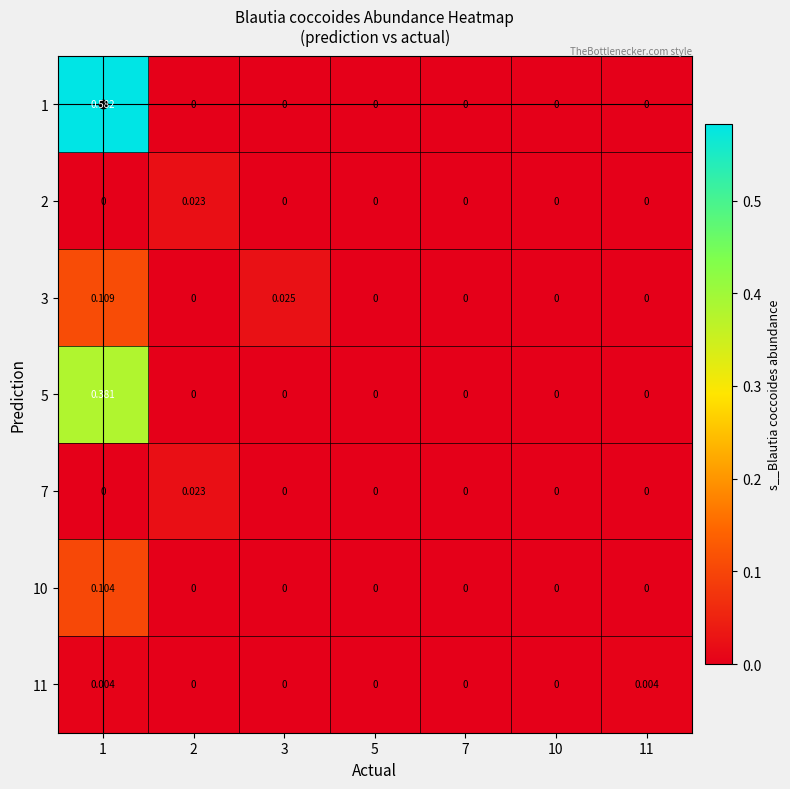

Is the value of 11 at 11 greater than the value of 5 at 3?

Yes